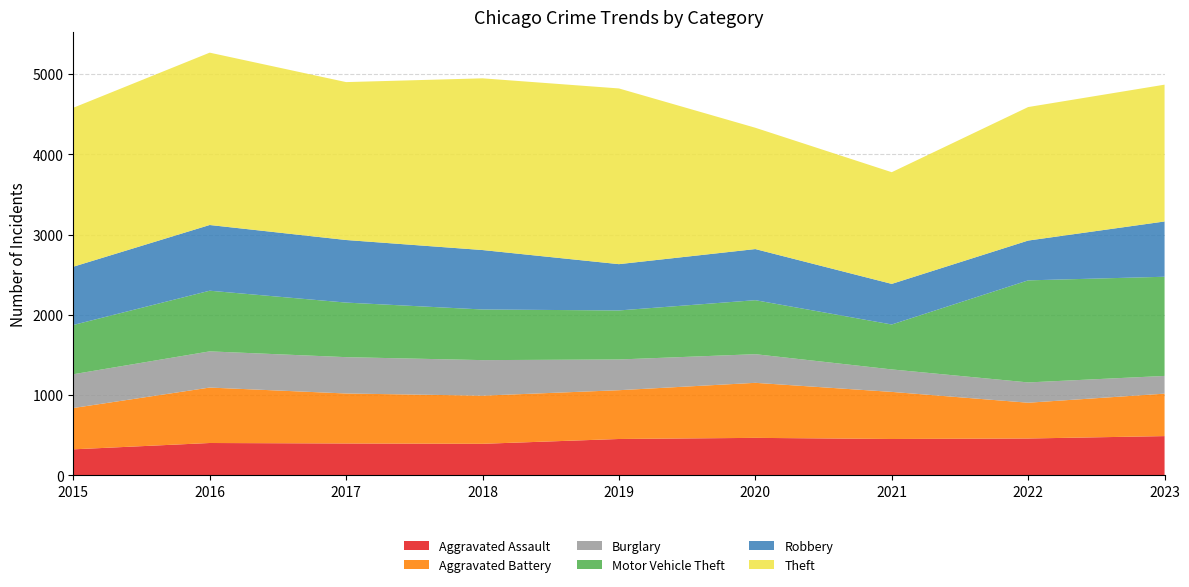

Reading right to left, extract all data points from this chart.

Aggravated Assault: 2023=488	2022=458	2021=452	2020=466	2019=452	2018=392	2017=396	2016=402	2015=323
Aggravated Battery: 2023=529	2022=446	2021=587	2020=686	2019=608	2018=600	2017=623	2016=691	2015=515
Burglary: 2023=221	2022=253	2021=280	2020=357	2019=383	2018=443	2017=453	2016=451	2015=421
Motor Vehicle Theft: 2023=1236	2022=1272	2021=560	2020=673	2019=611	2018=631	2017=680	2016=756	2015=614
Robbery: 2023=689	2022=496	2021=506	2020=637	2019=577	2018=741	2017=780	2016=819	2015=726
Theft: 2023=1705	2022=1664	2021=1392	2020=1512	2019=2190	2018=2140	2017=1968	2016=2148	2015=1981